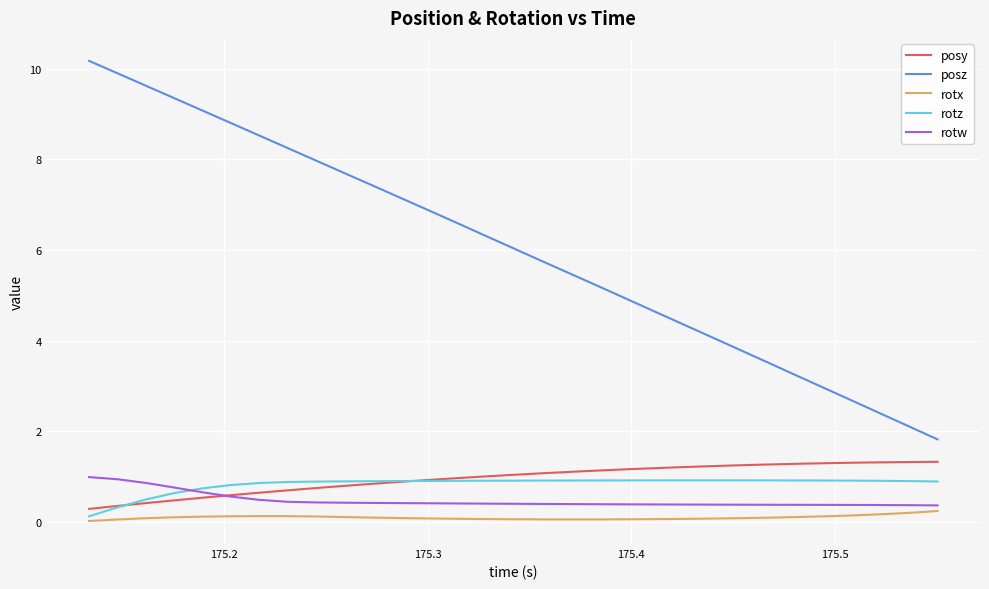

What is the maximum value shown in the chart?

10.2